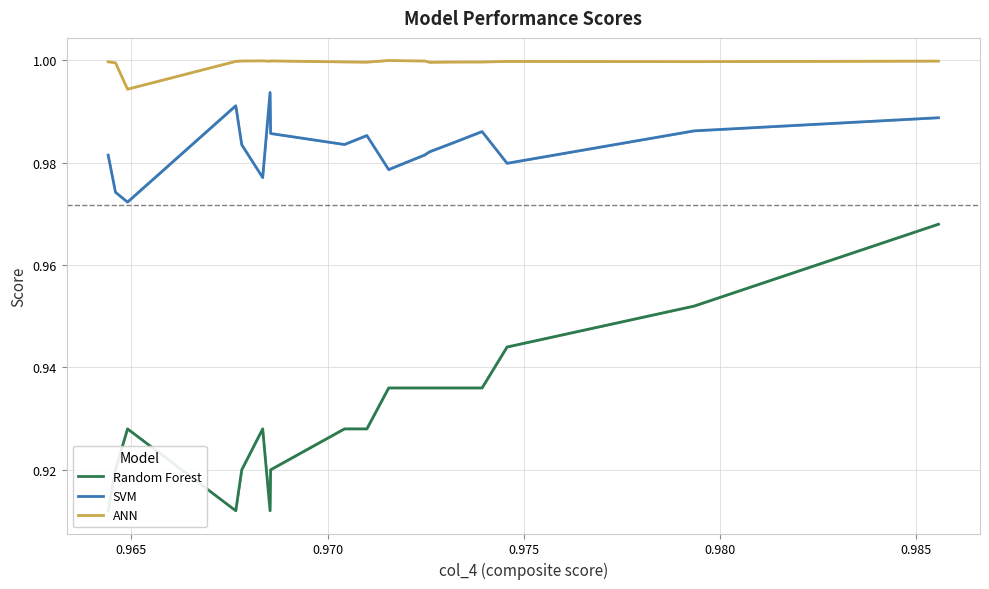

True or false: SVM and Random Forest cross at least once.

False